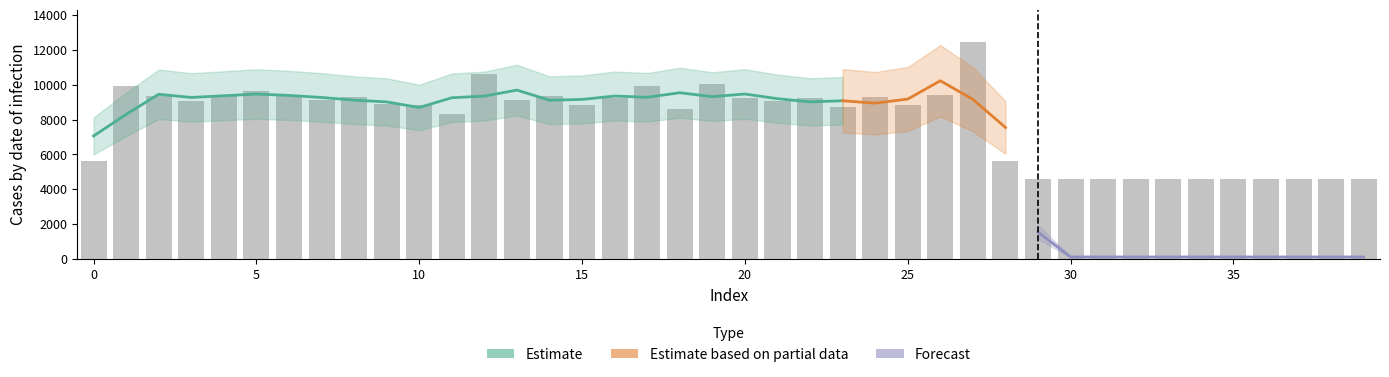

What is the value of the 7th bar from the left?

9375